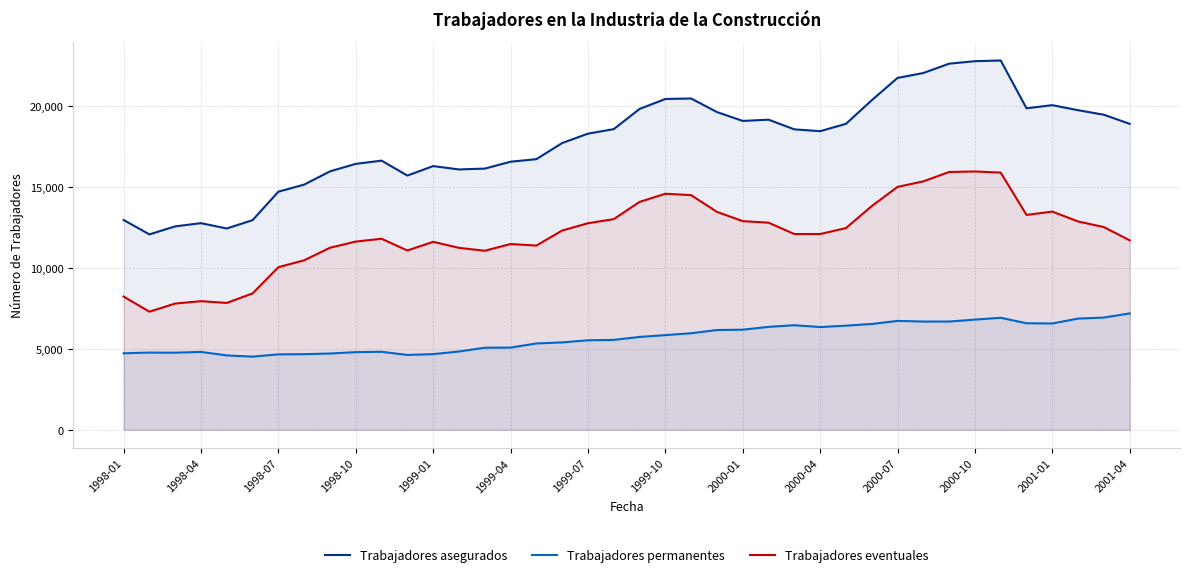

What are all the series names shown in the legend?

Trabajadores asegurados, Trabajadores permanentes, Trabajadores eventuales